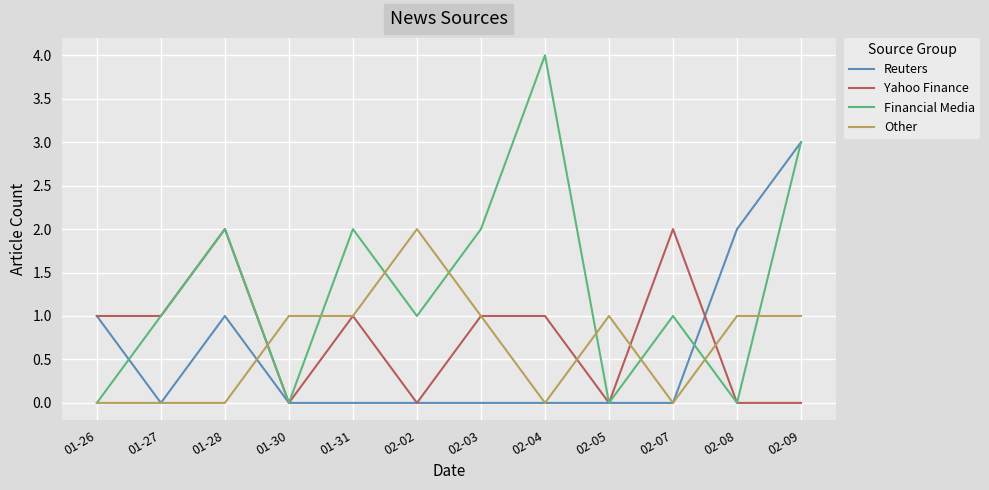

Is the value of Other at 01-31 greater than the value of Financial Media at 01-30?

Yes